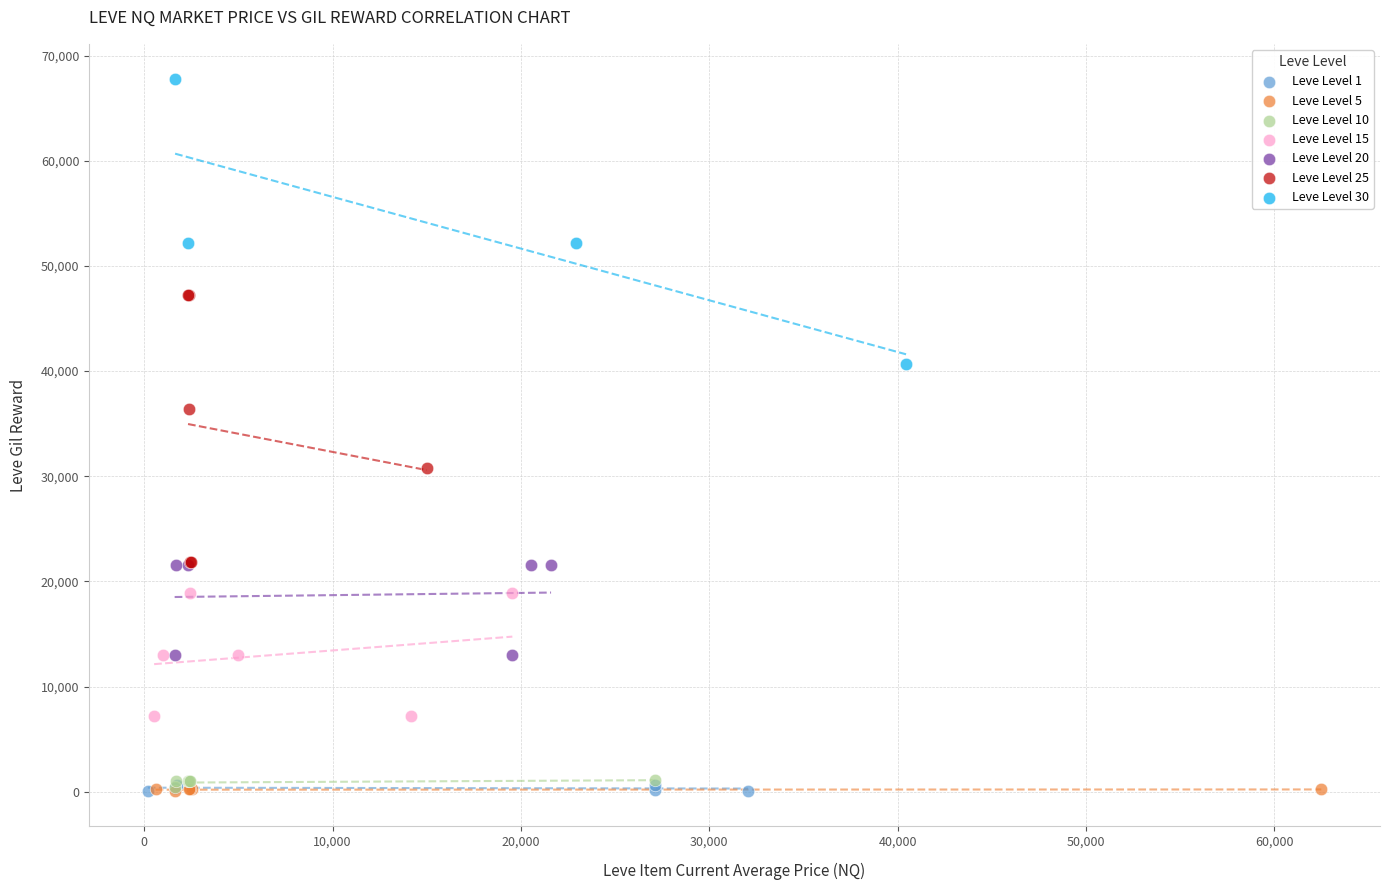

What are all the series names shown in the legend?

Leve Level 1, Leve Level 5, Leve Level 10, Leve Level 15, Leve Level 20, Leve Level 25, Leve Level 30